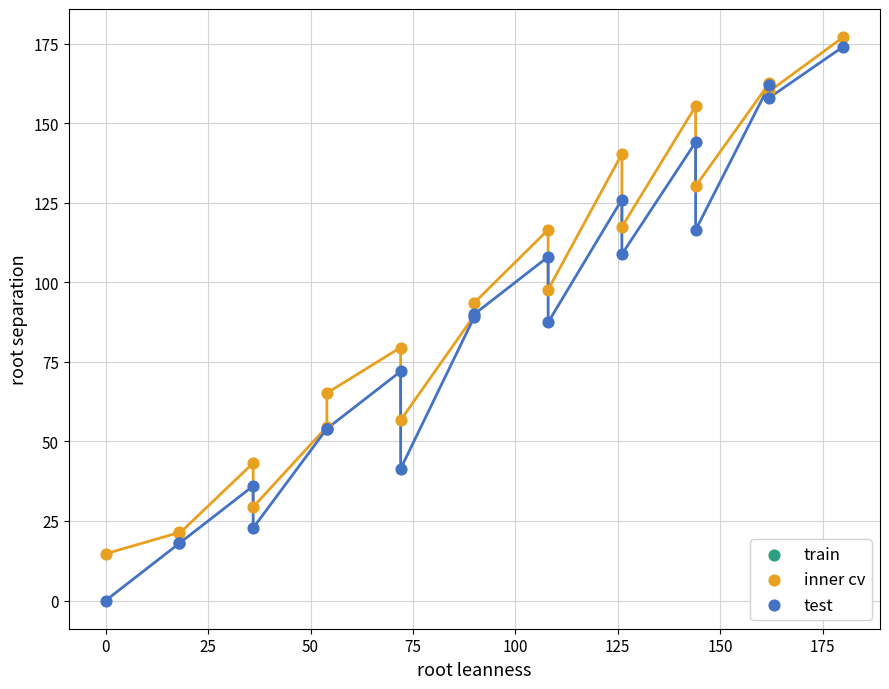

Which series has the largest Y range (max minus min)?

test